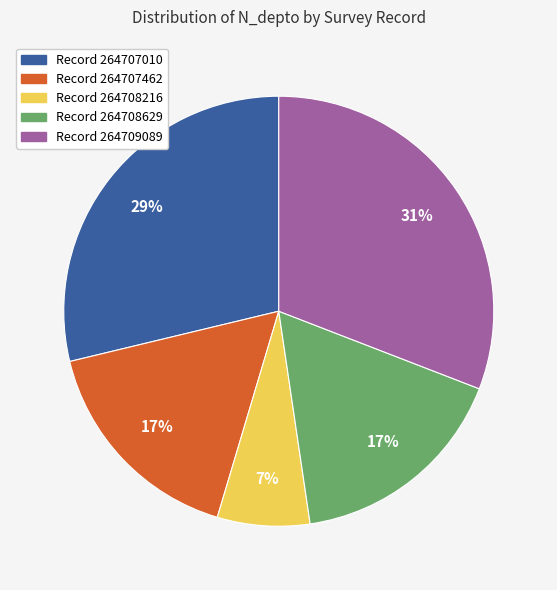

To the nearest percent, what is the average slice percentage?

20%